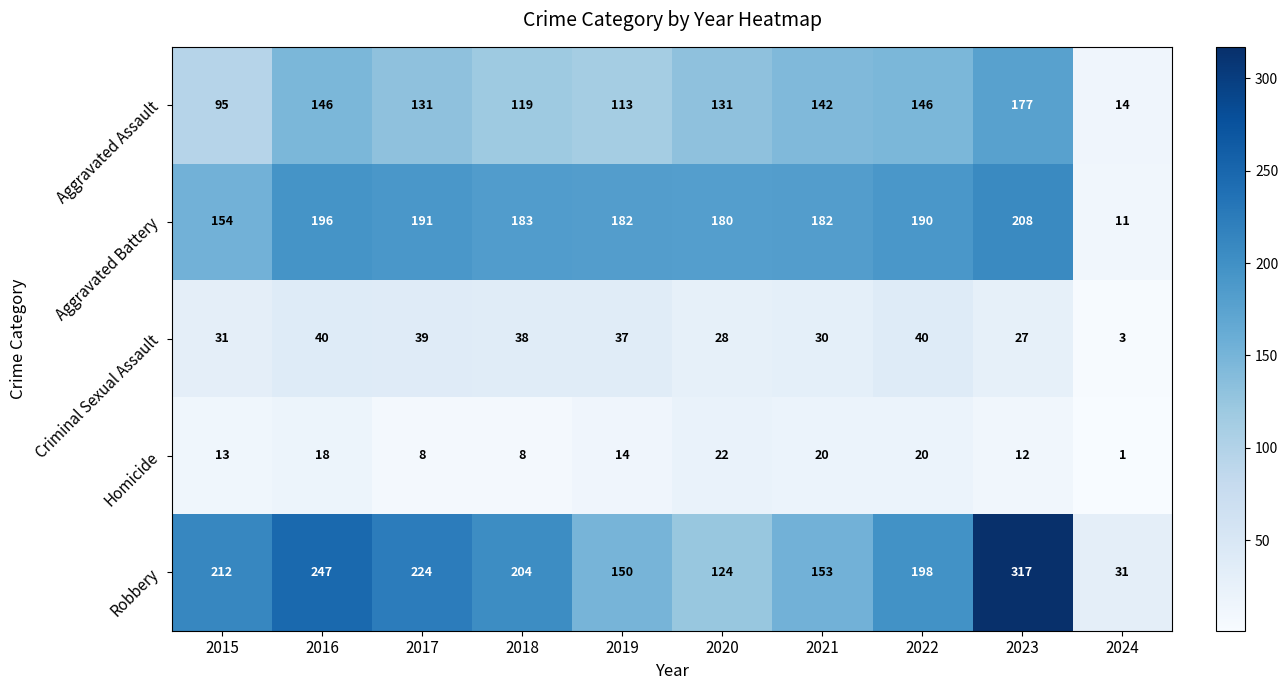

What is the sum of all Criminal Sexual Assault values?

313